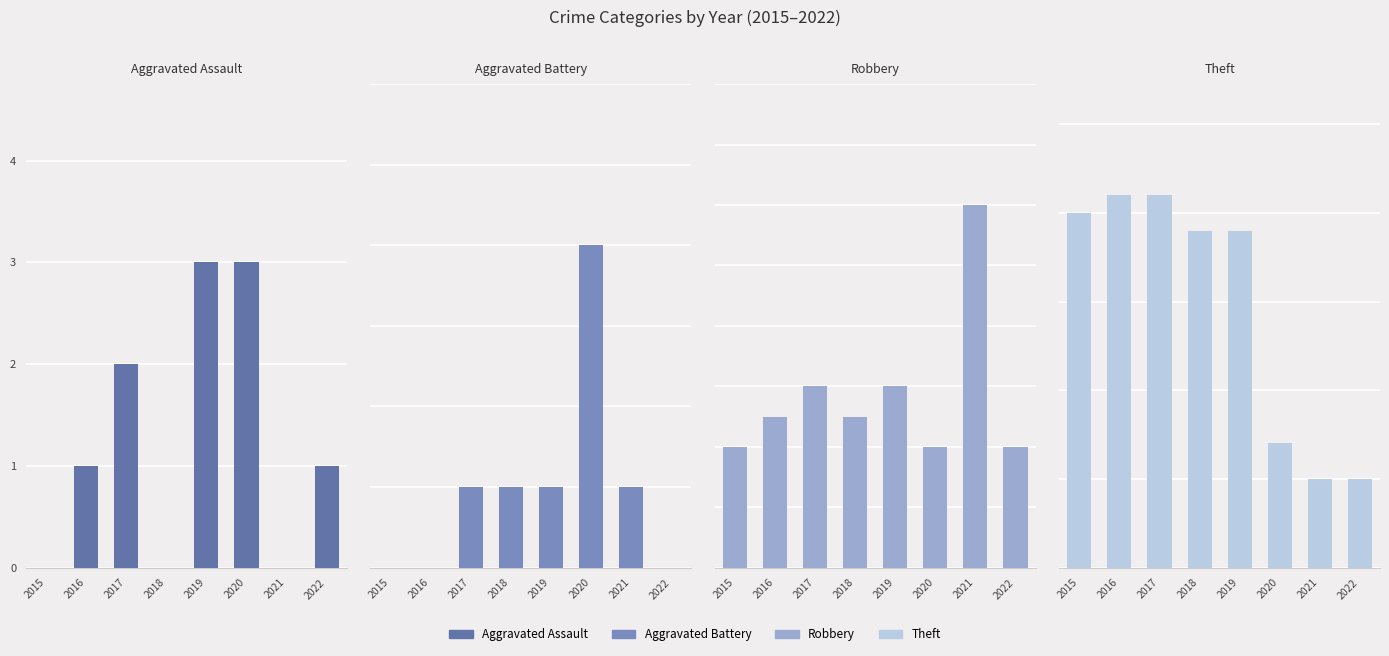

What is the maximum value for Aggravated Battery?

4